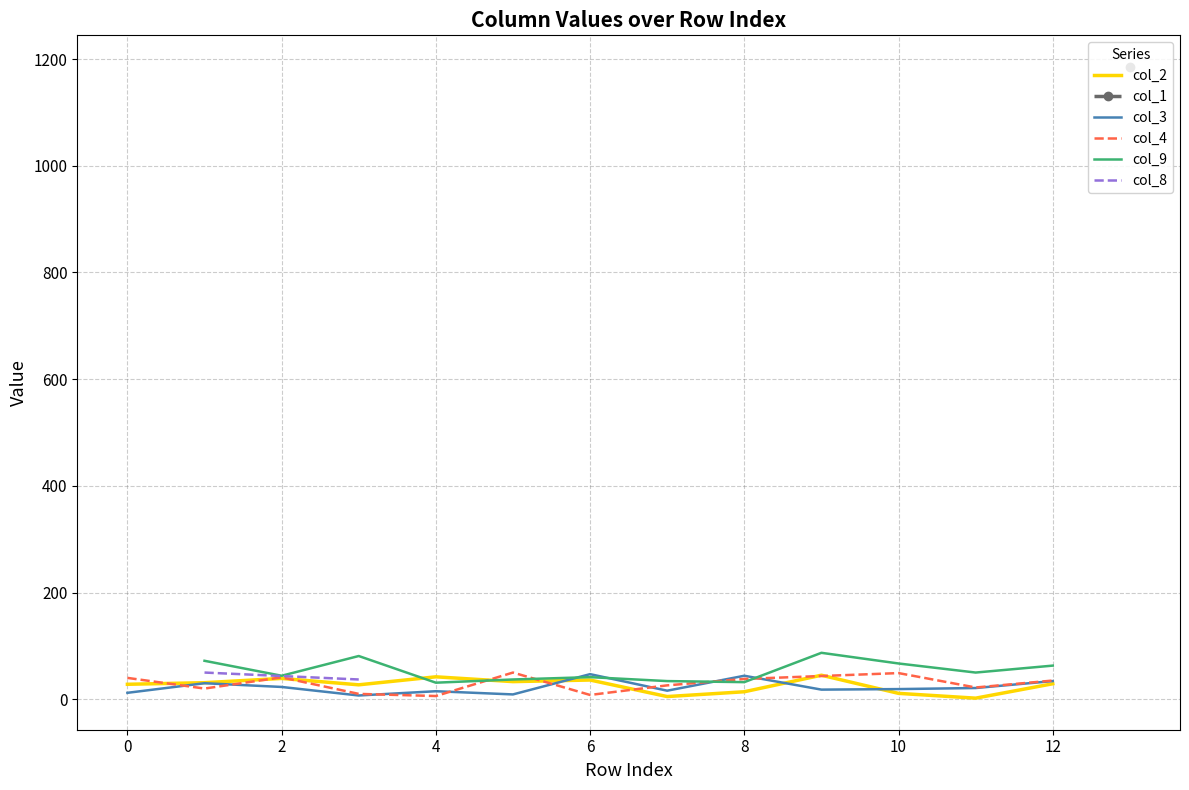

The col_9 series shows 117.9 at 9. True or false?

False